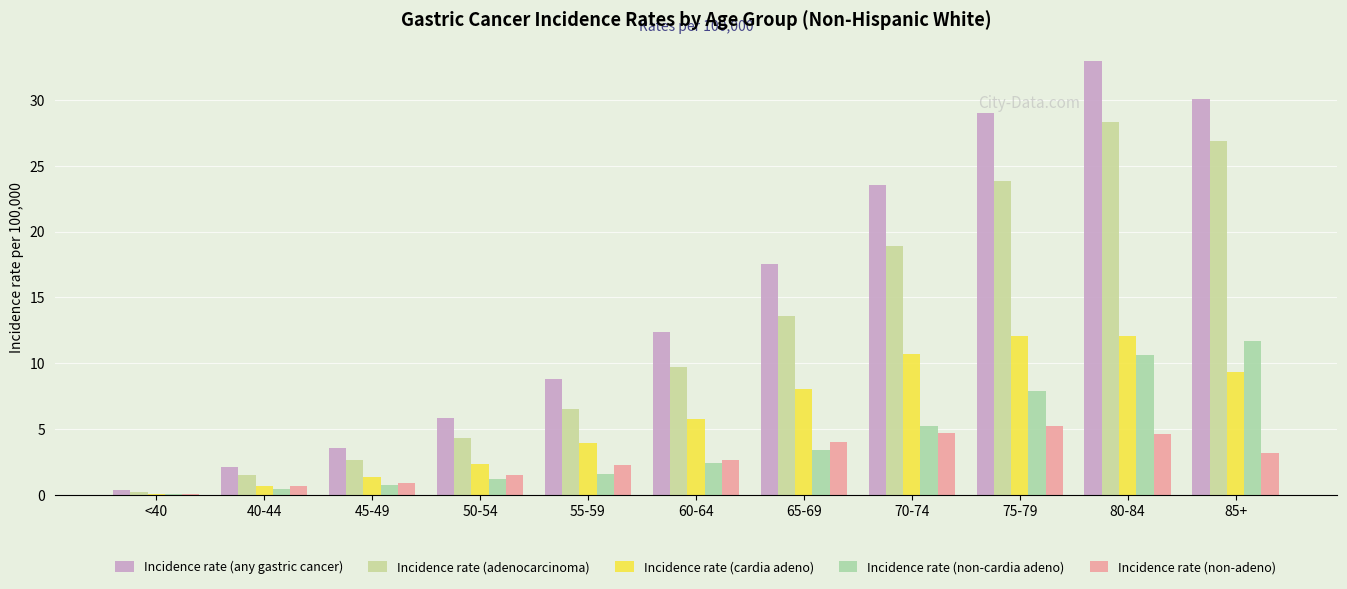

Rank the series by their maximum value, from lowest to highest.

Incidence rate (non-adeno), Incidence rate (non-cardia adeno), Incidence rate (cardia adeno), Incidence rate (adenocarcinoma), Incidence rate (any gastric cancer)